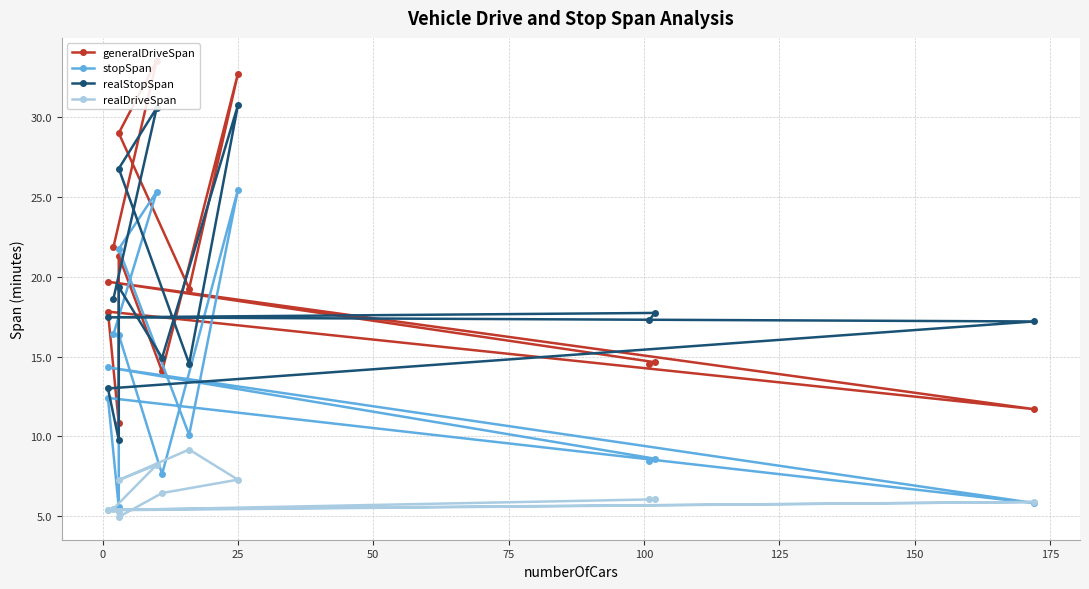

Which series has the largest total across all categories?

generalDriveSpan